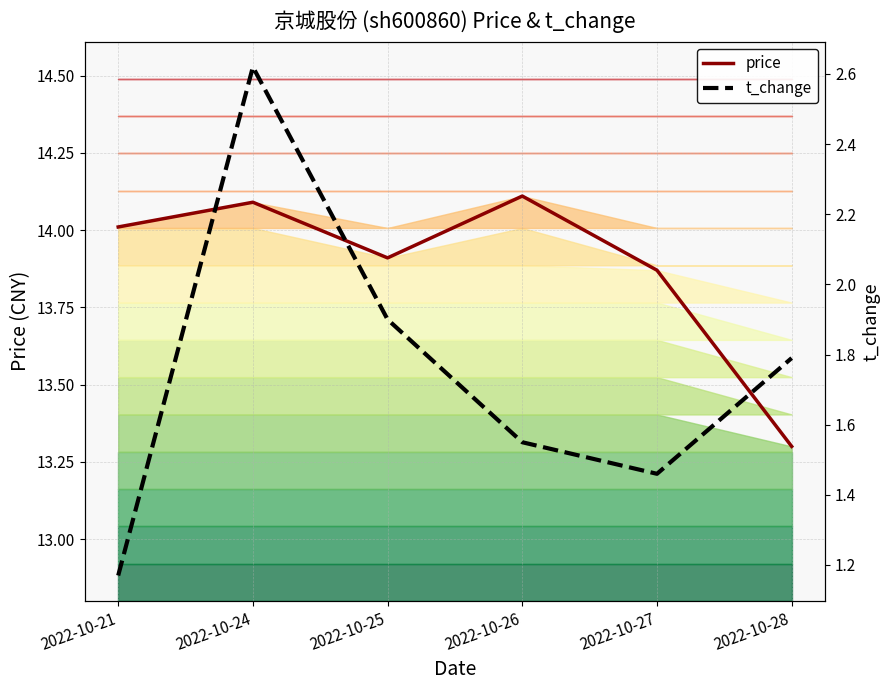

How many lines are shown in the chart?

2